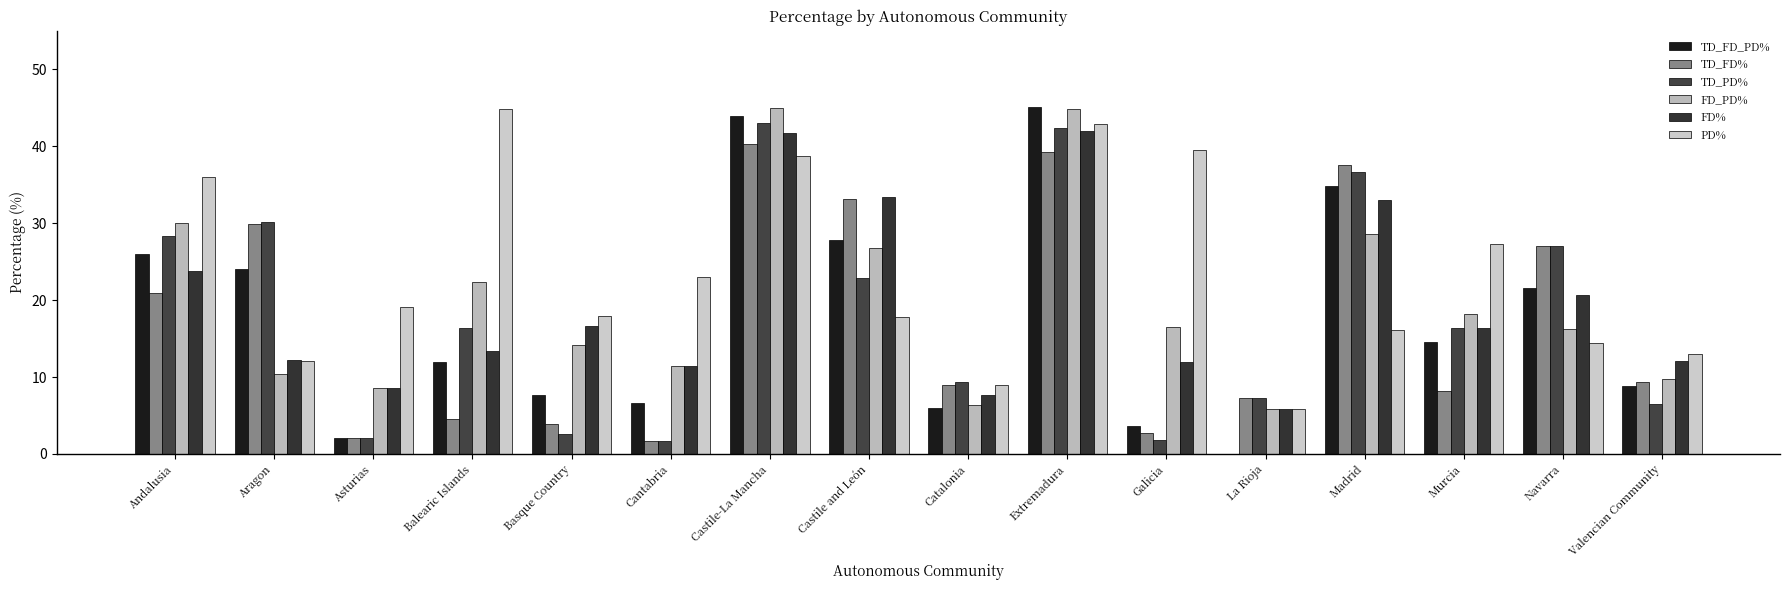

Which series has the largest range (max minus min)?

TD_FD_PD%